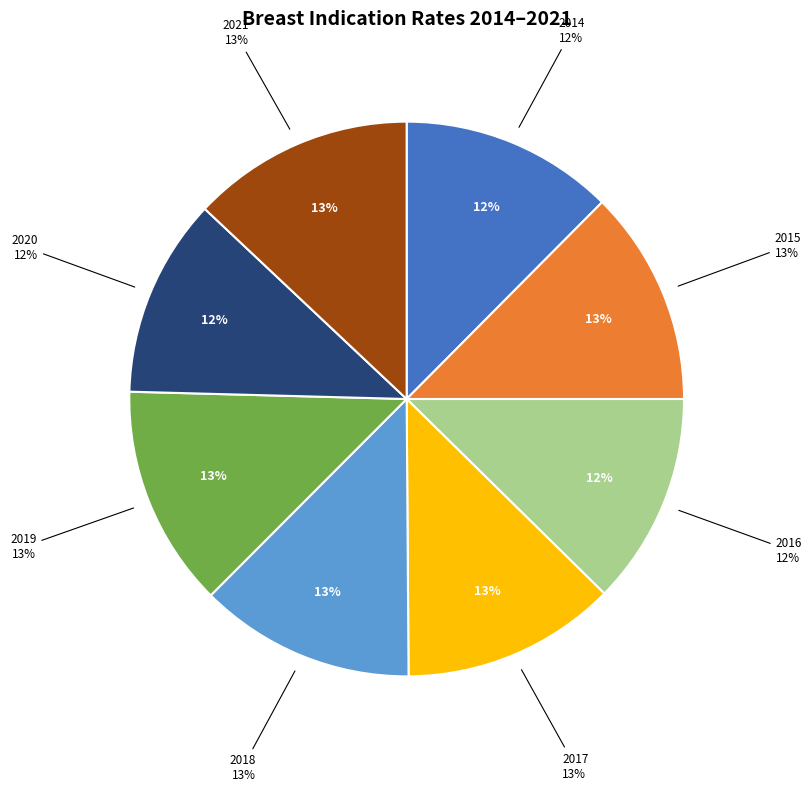

Is 2018 the majority of the pie?

No